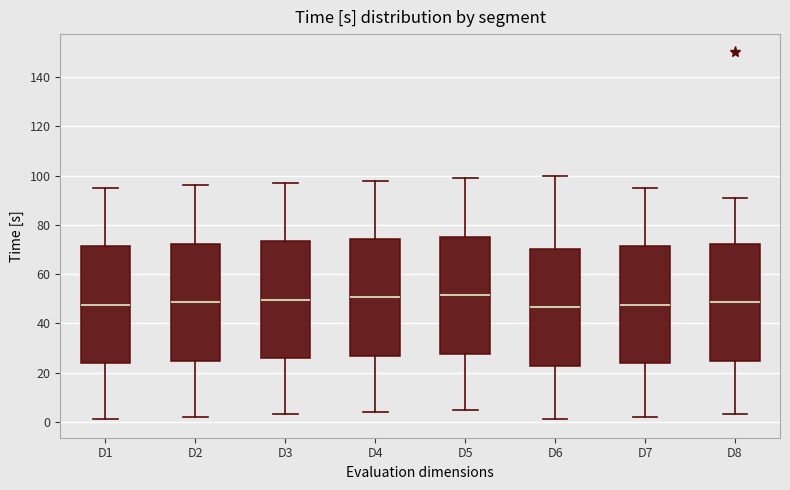

Reading left to right, transcribe this box plot: for each box, give where its median line is, the range the box spans, and where its two whiskers end, as read against the y-axis. The values are not printed on the chart, so give them approximately, as read against the axis.

D1: median 48, box 24 to 72, whiskers 2 to 96
D2: median 48, box 24 to 72, whiskers 2 to 96
D3: median 50, box 26 to 74, whiskers 4 to 98
D4: median 50, box 26 to 74, whiskers 4 to 98
D5: median 52, box 28 to 76, whiskers 6 to 100
D6: median 46, box 22 to 70, whiskers 2 to 100
D7: median 48, box 24 to 72, whiskers 2 to 96
D8: median 48, box 24 to 72, whiskers 4 to 92